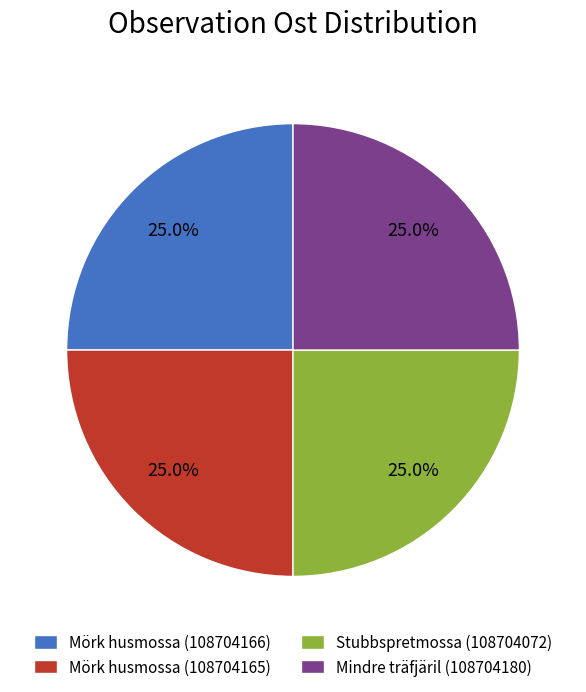

What percentage is NOT represented by Mörk husmossa (108704165)?

75.0%